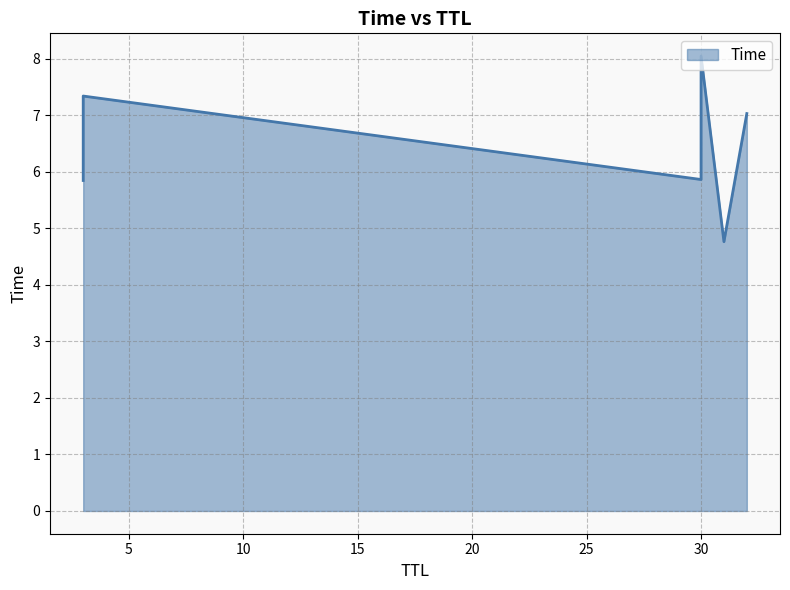

How many values are below 7?

3